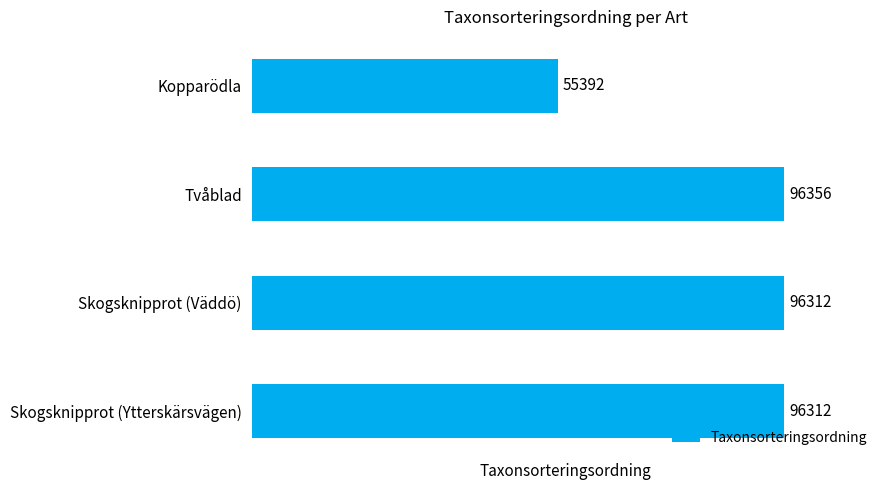

Does the chart contain any negative values?

No